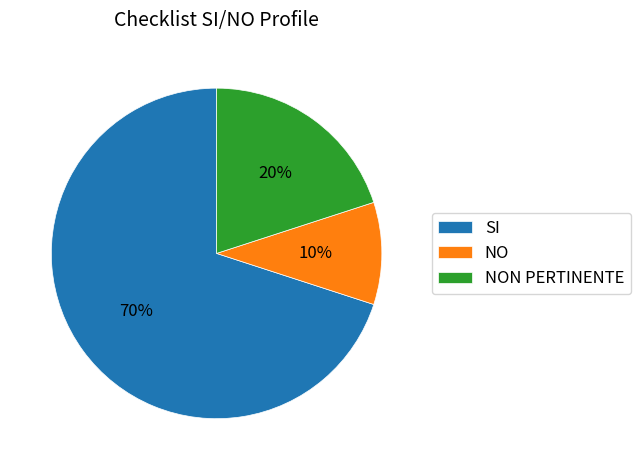

Is there a majority slice in this chart?

Yes